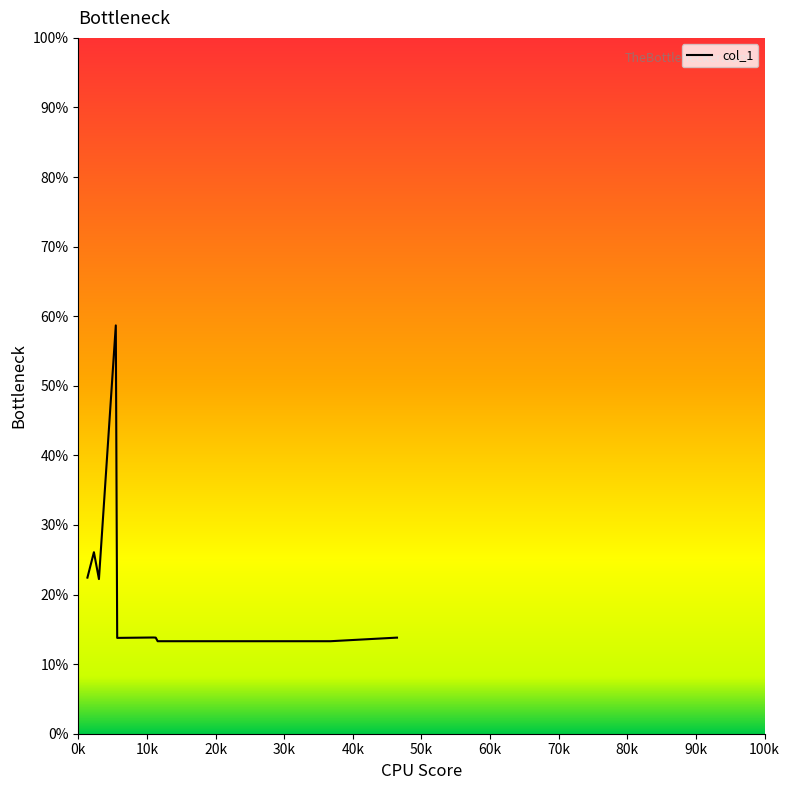

What is the minimum value shown in the chart?

13.3